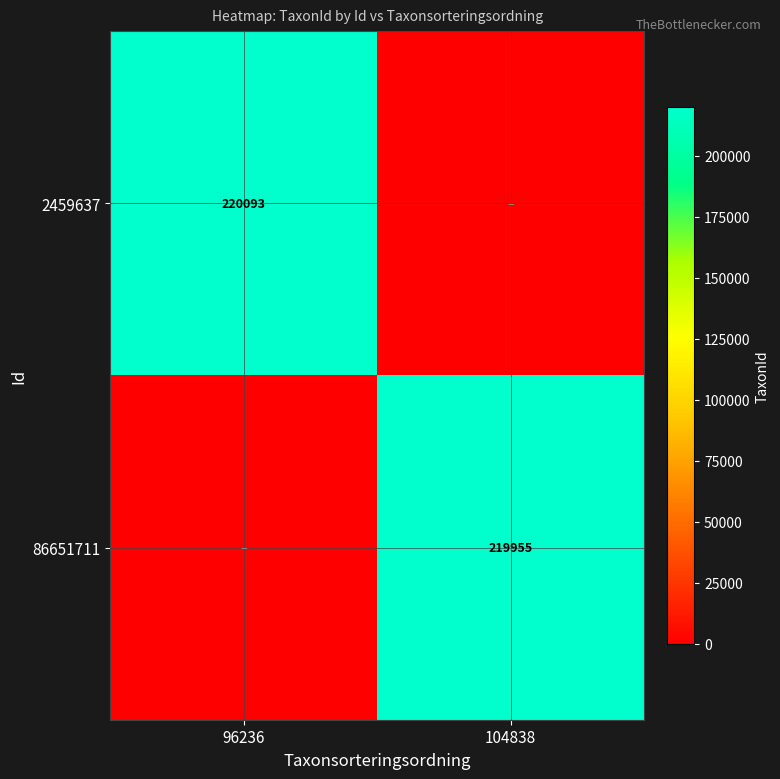

Is it true that 2459637 equals 120044 at 96236?

False